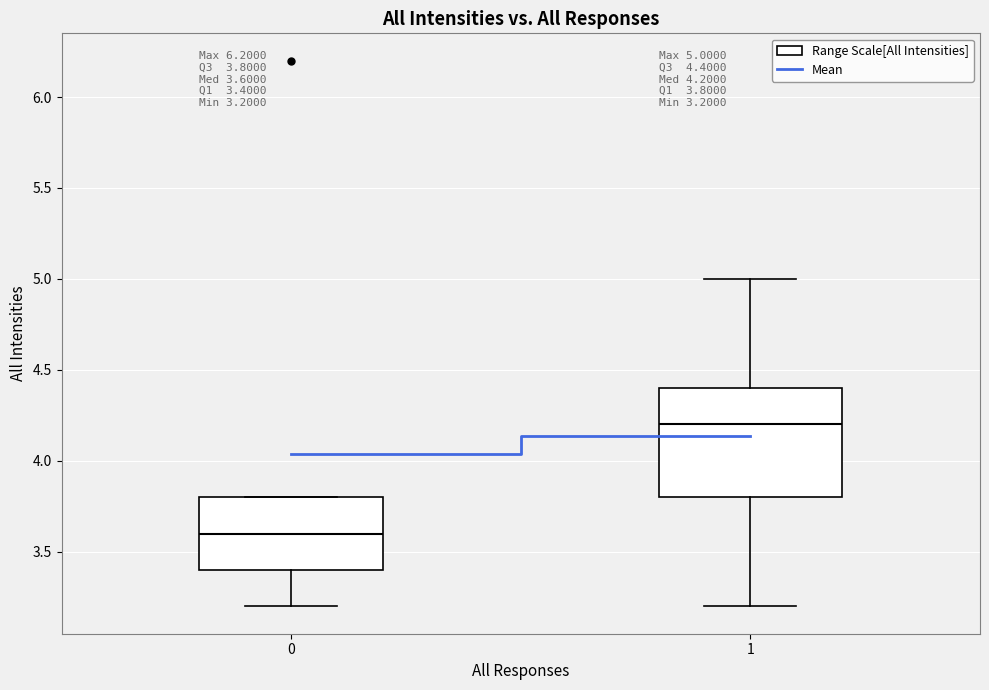

Which box has the highest median line?

1